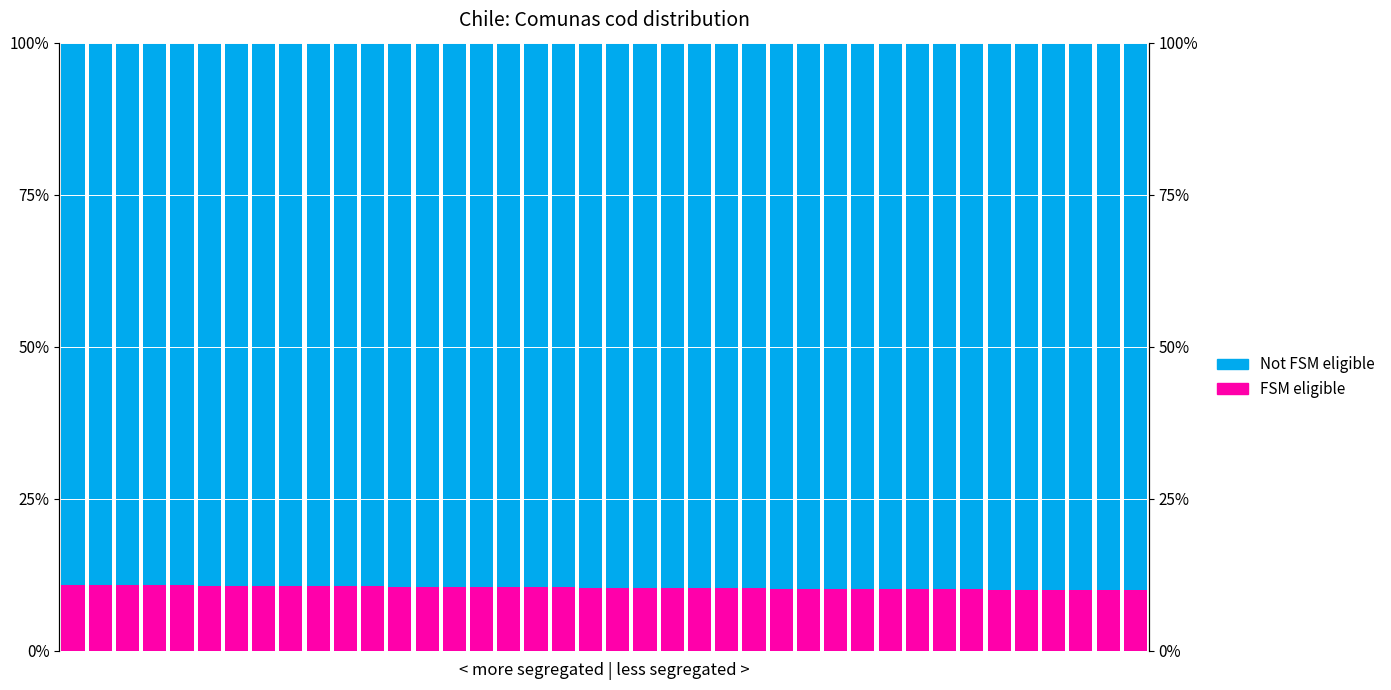

What is the difference between the maximum and second lowest values in the Not FSM eligible series?

0.9